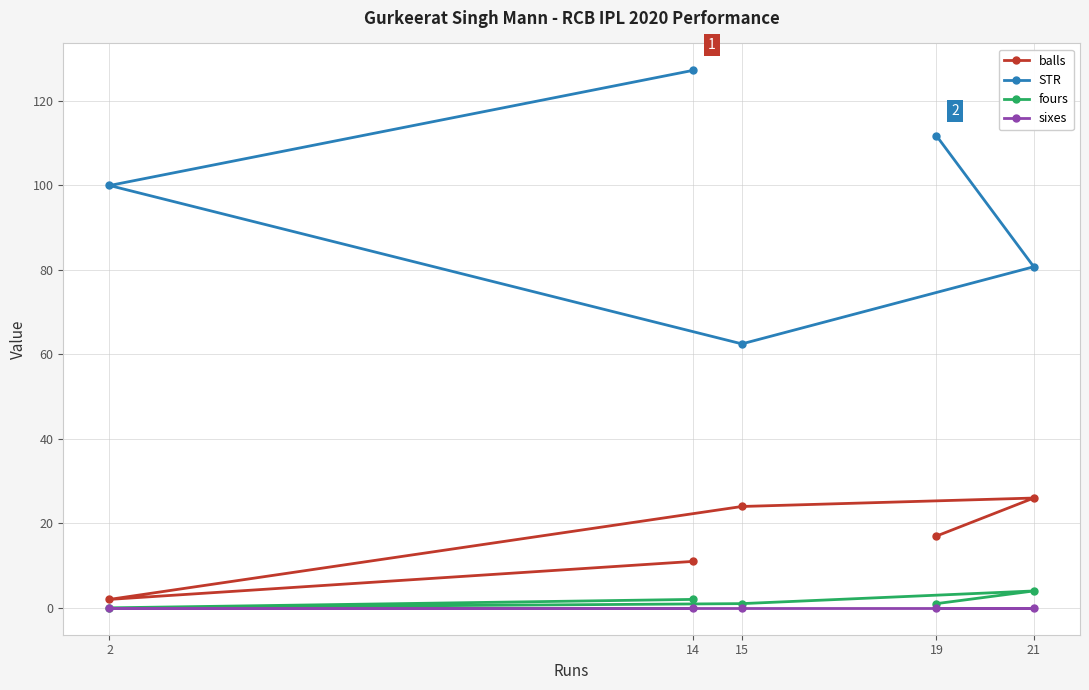

List the labels in order of sixes value, smallest first.

14, 2, 15, 21, 19